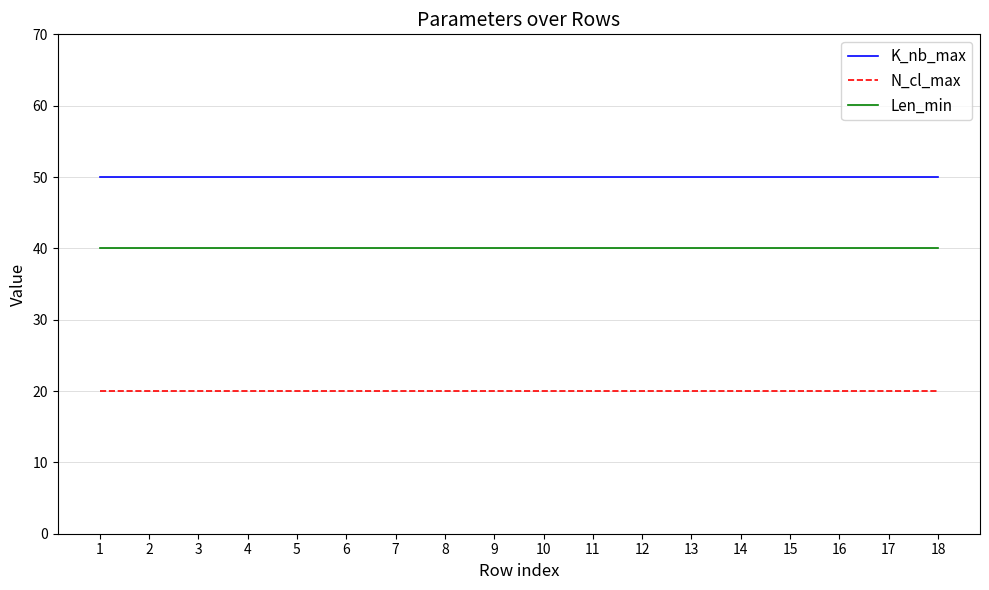

True or false: N_cl_max and K_nb_max cross at least once.

False